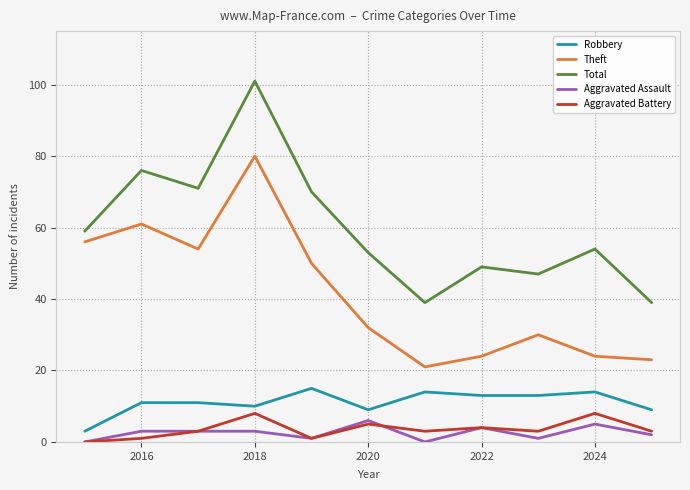

True or false: Aggravated Battery and Total intersect in this chart.

False